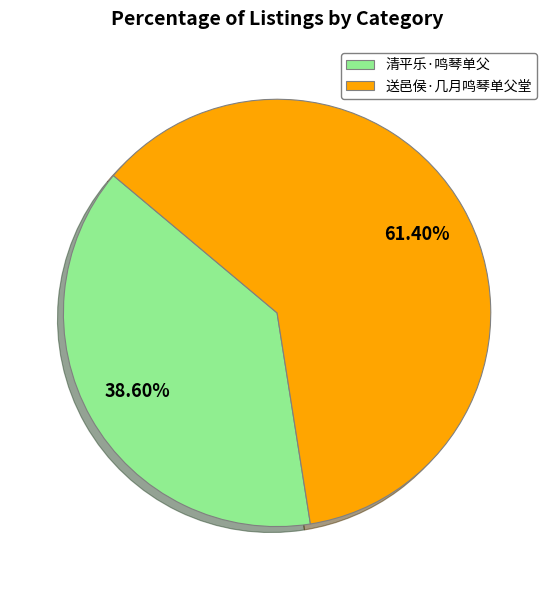

True or false: 清平乐·鸣琴单父 accounts for 45% of the total.

False